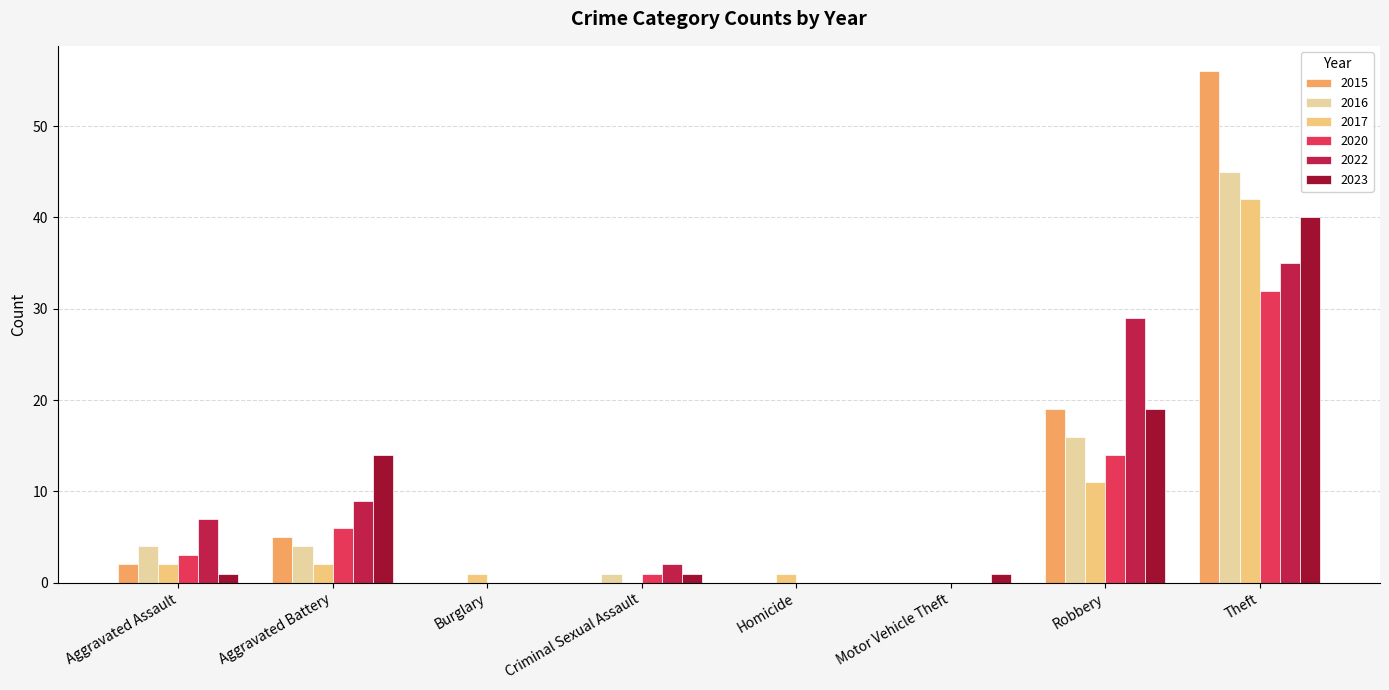

What is the highest value of the 2023 series?

40